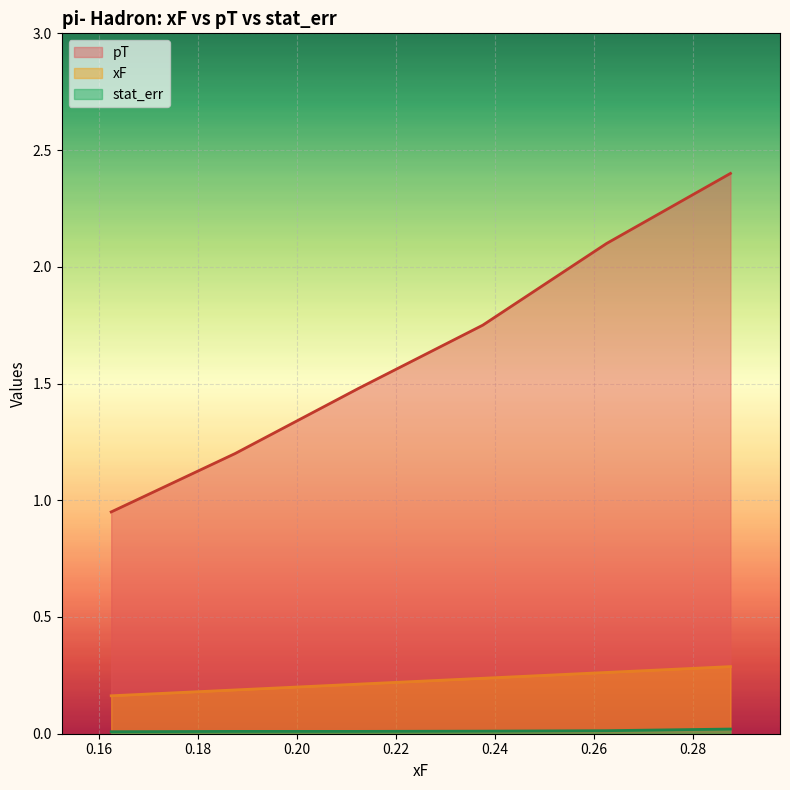

True or false: xF and pT intersect in this chart.

False